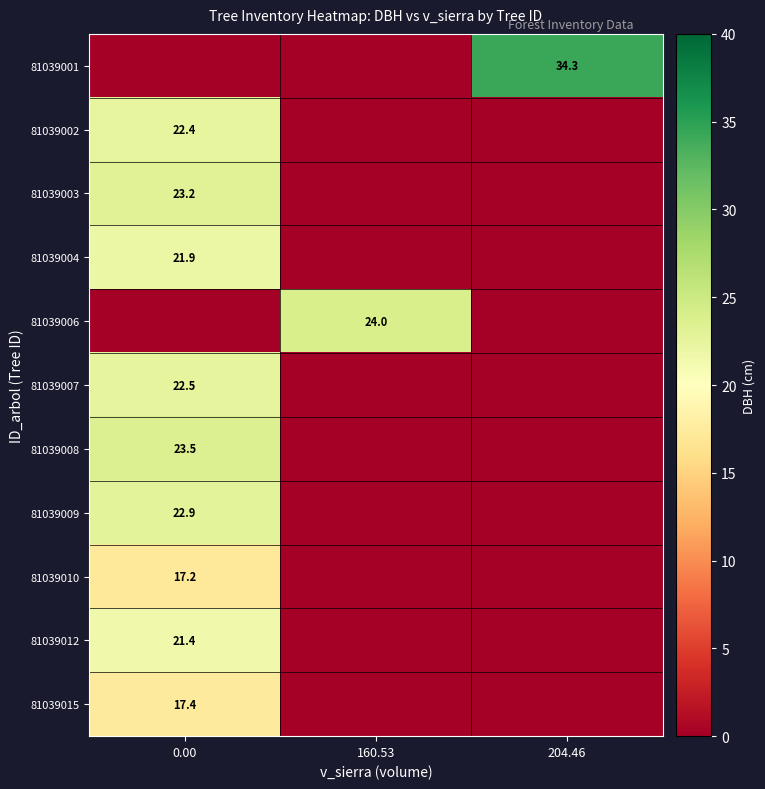

Which series has the largest total across all categories?

row_0